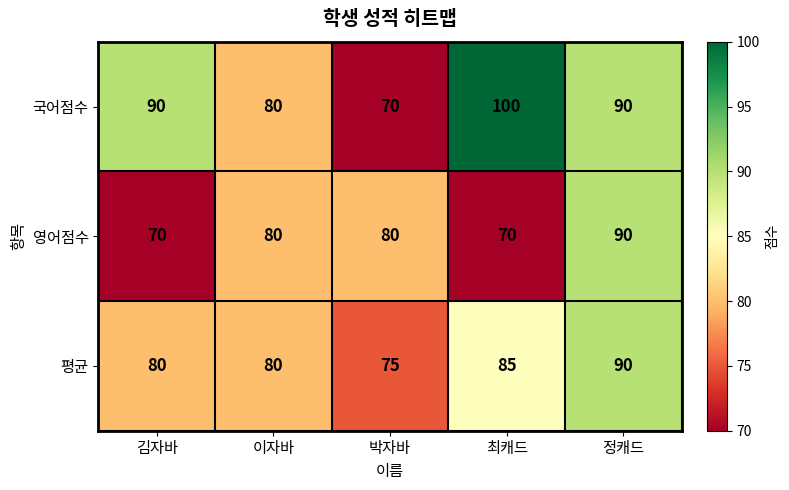

What is the total value across all series at 박자바?

225